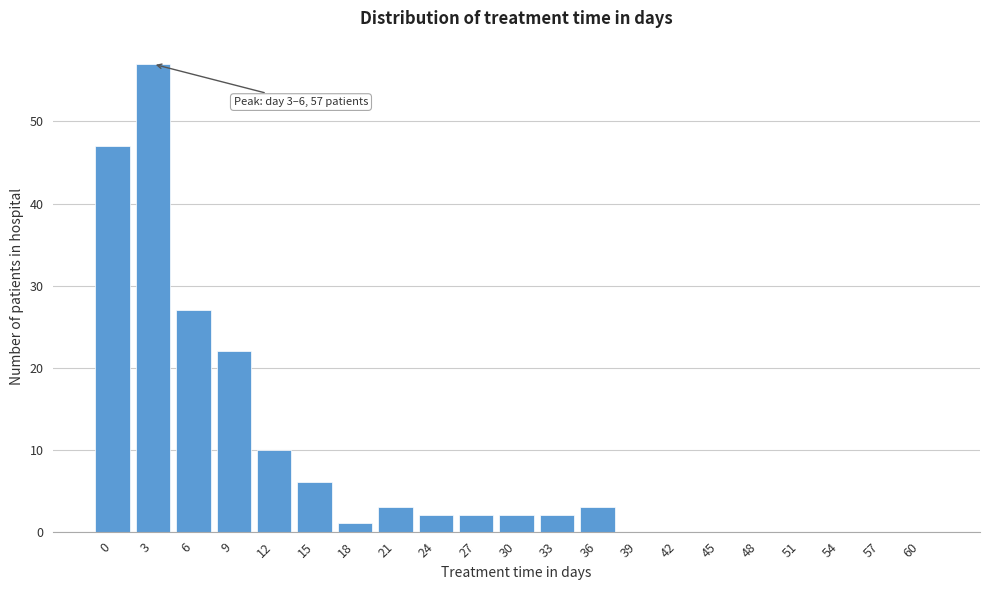

Reading left to right, list all the values displayed in this chart.

0=47	3=57	6=27	9=22	12=10	15=6	18=1	21=3	24=2	27=2	30=2	33=2	36=3	39=0	42=0	45=0	48=0	51=0	54=0	57=0	60=0